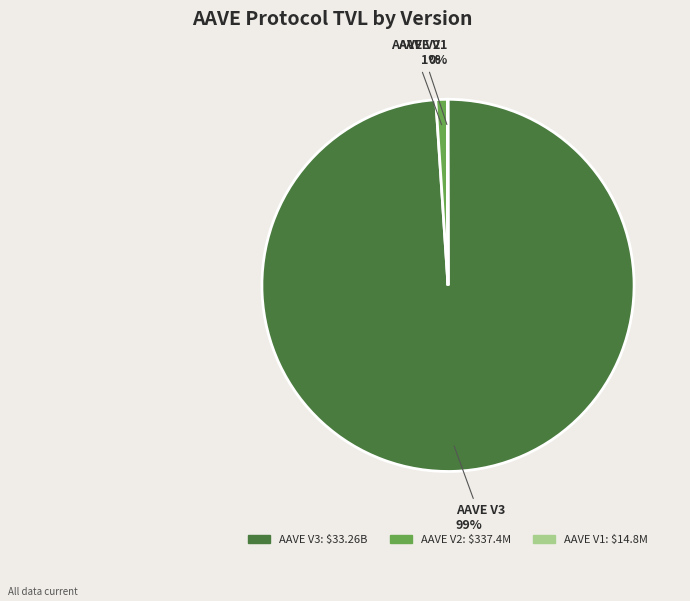

To the nearest percent, what percentage of the pie is AAVE V3?

99%